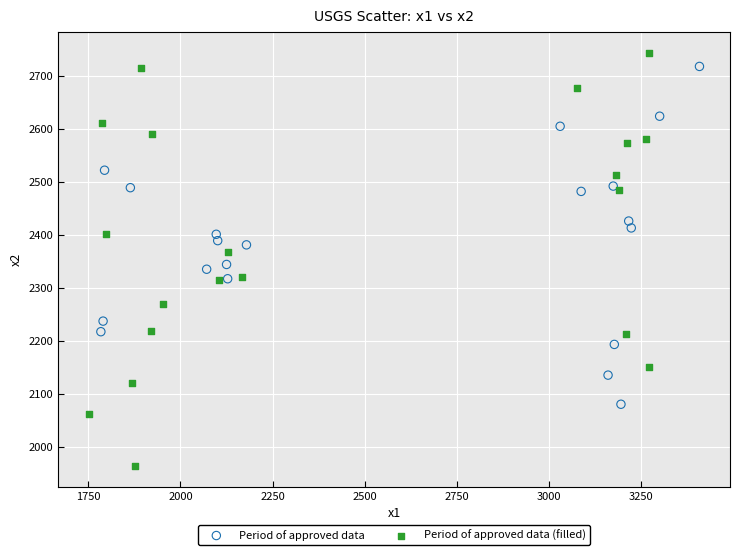

Which series reaches the maximum Y coordinate?

Period of approved data (filled)